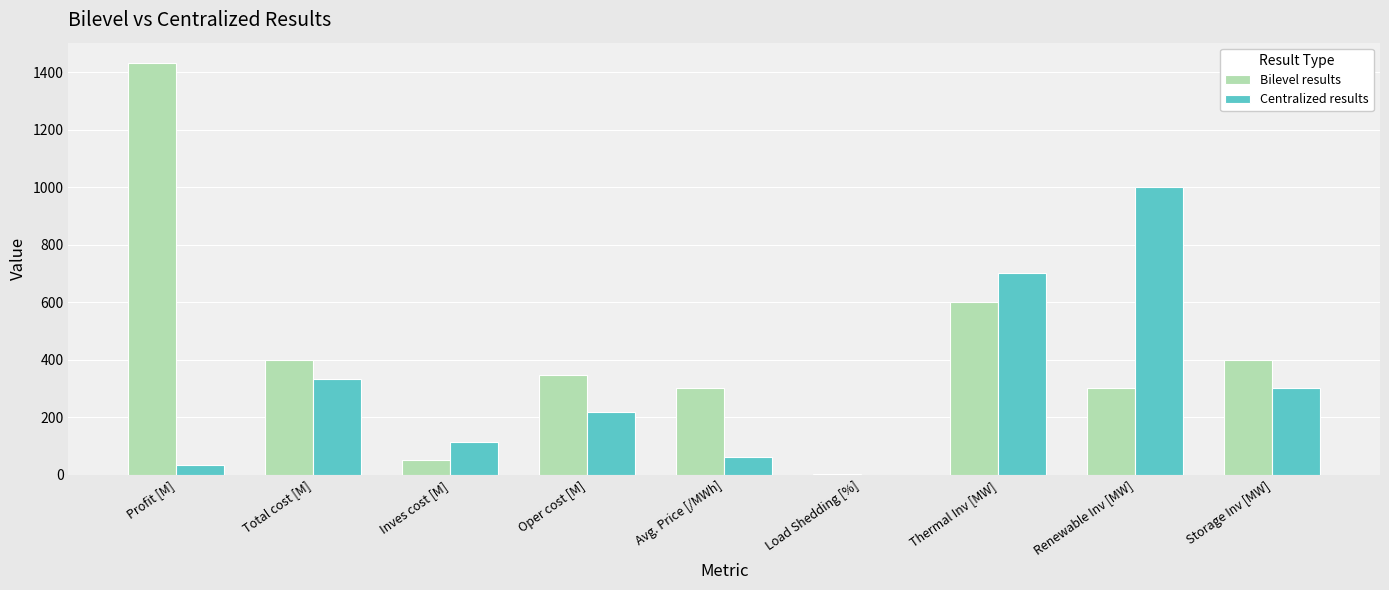

Reading left to right, what are all the values shown in this chart?

Bilevel results: Profit [M]=1430.9	Total cost [M]=400.0	Inves cost [M]=52.3	Oper cost [M]=347.7	Avg. Price [/MWh]=300.0	Load Shedding [%]=1.8	Thermal Inv [MW]=600.0	Renewable Inv [MW]=300.0	Storage Inv [MW]=400.0
Centralized results: Profit [M]=32.2	Total cost [M]=333.9	Inves cost [M]=115.6	Oper cost [M]=218.3	Avg. Price [/MWh]=60.0	Load Shedding [%]=0.0	Thermal Inv [MW]=700.0	Renewable Inv [MW]=1000.0	Storage Inv [MW]=300.0